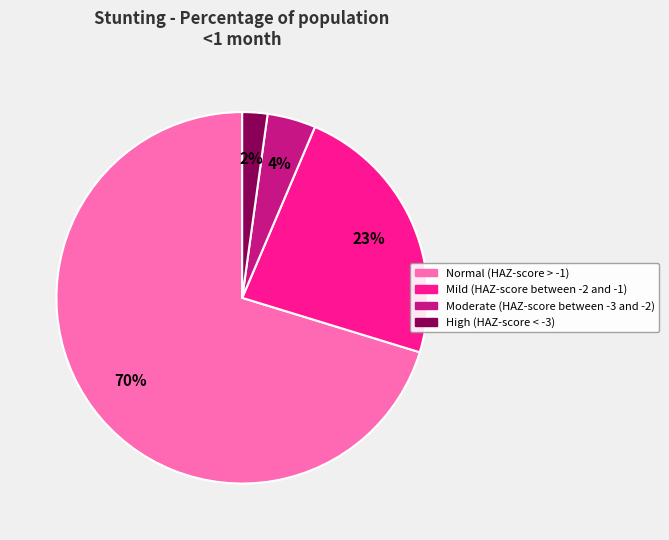

To the nearest percent, what percentage of the pie is High (HAZ-score < -3)?

2%